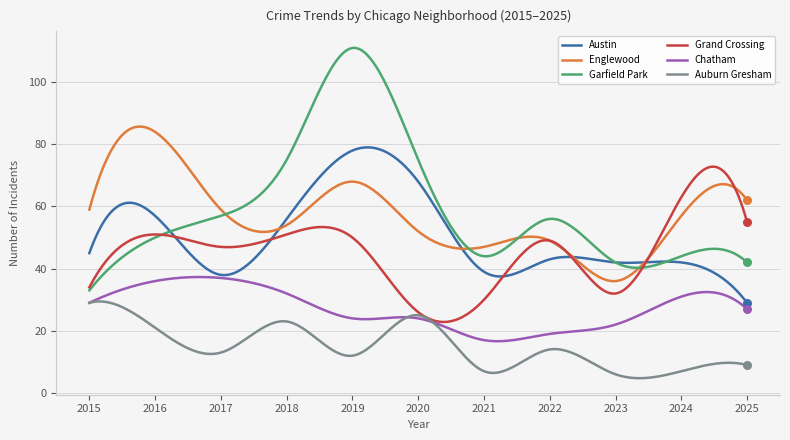

Which series has the widest spread of values?

Garfield Park